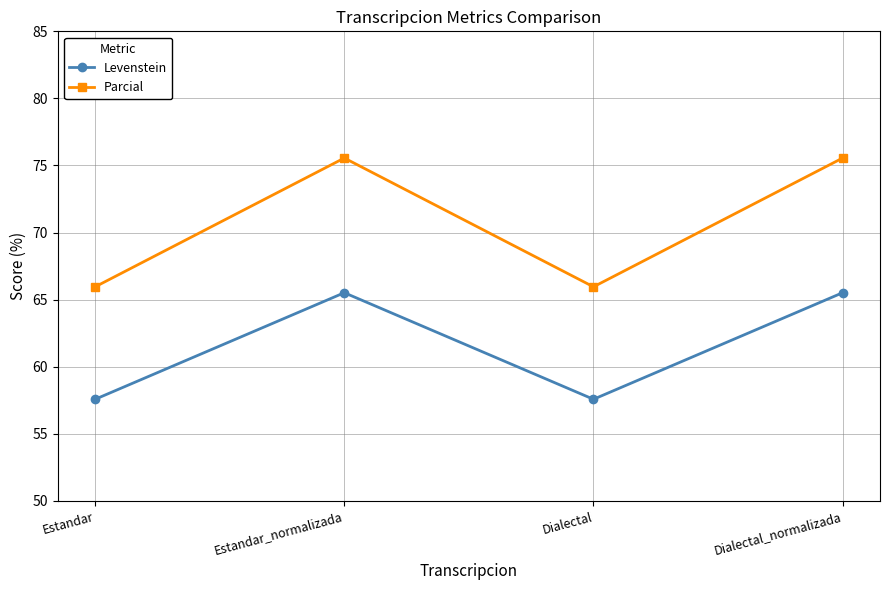

Does the chart display data point markers on the line(s)?

Yes